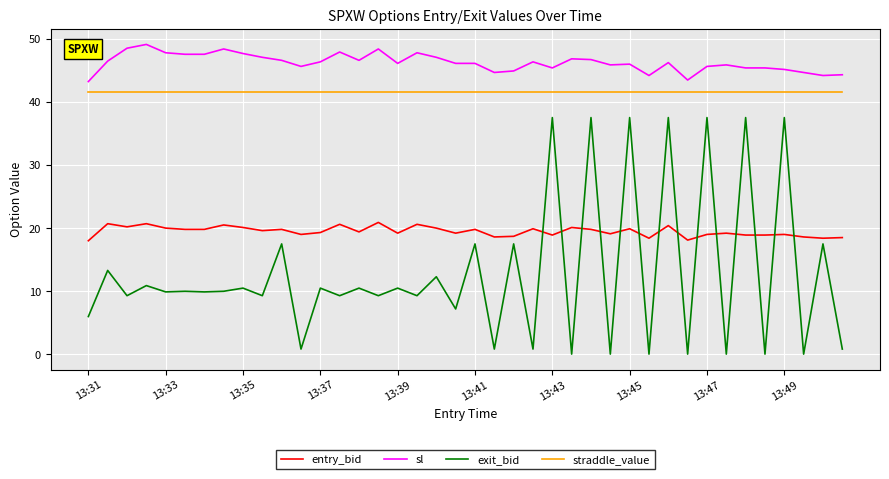

True or false: sl and exit_bid cross at least once.

False